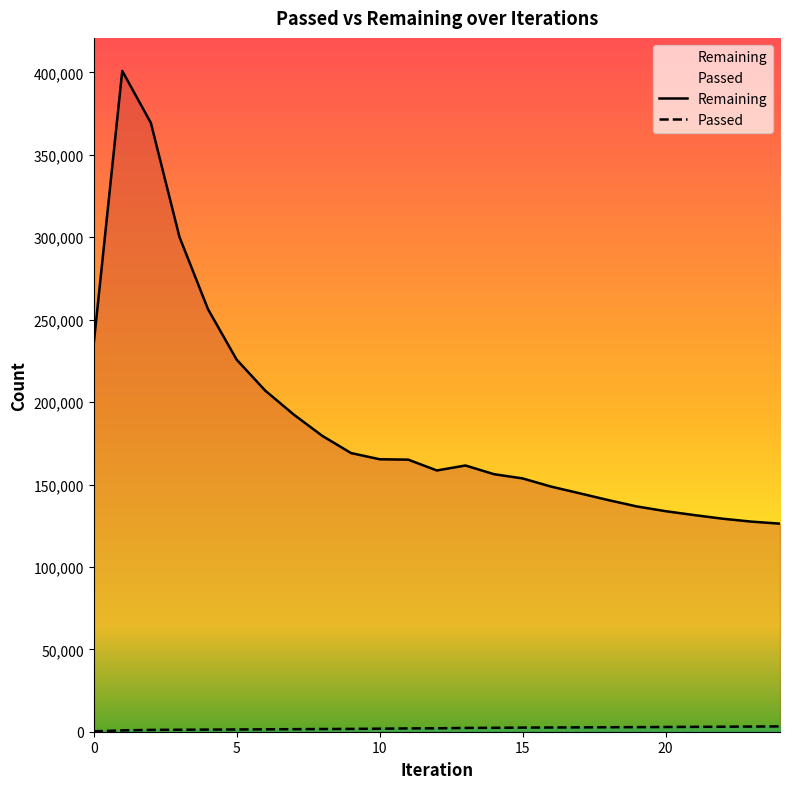

Reading left to right, what are all the values shown in this chart?

Passed: 0=235	1=803	2=1111	3=1205	4=1288	5=1362	6=1459	7=1551	8=1629	9=1707	10=1838	11=2005	12=2087	13=2293	14=2379	15=2498	16=2571	17=2651	18=2721	19=2789	20=2870	21=2956	22=3042	23=3134	24=3236
Remaining: 0=235095	1=400939	2=369424	3=300223	4=256318	5=225771	6=206970	7=192394	8=179456	9=169085	10=165318	11=165080	12=158516	13=161541	14=156263	15=153683	16=148706	17=144646	18=140523	19=136668	20=133816	21=131441	22=129237	23=127477	24=126242